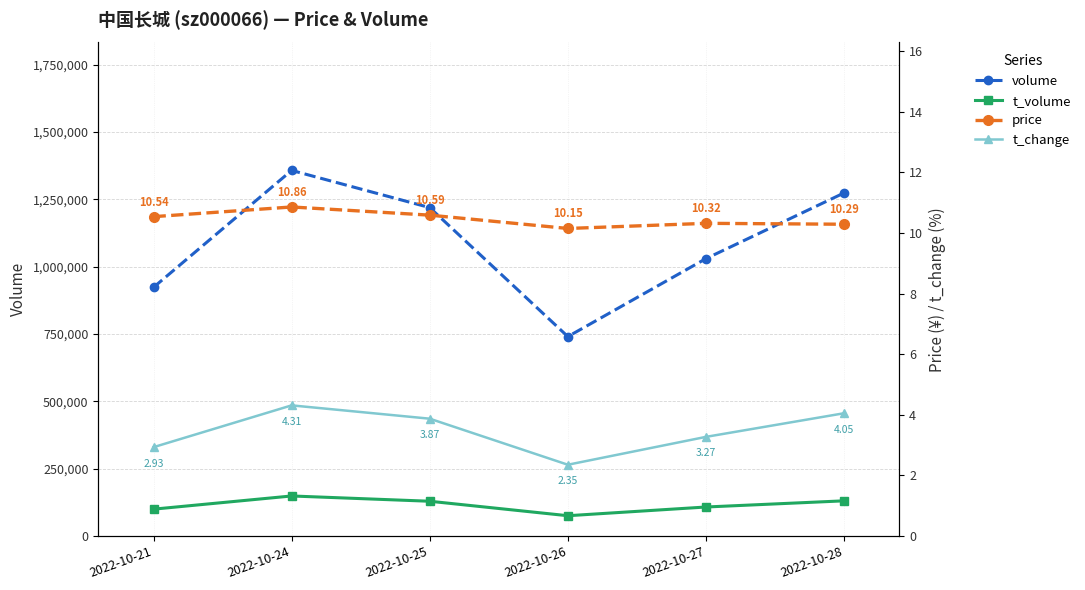

What is the difference between the t_volume values at 2022-10-27 and 2022-10-28?

22937